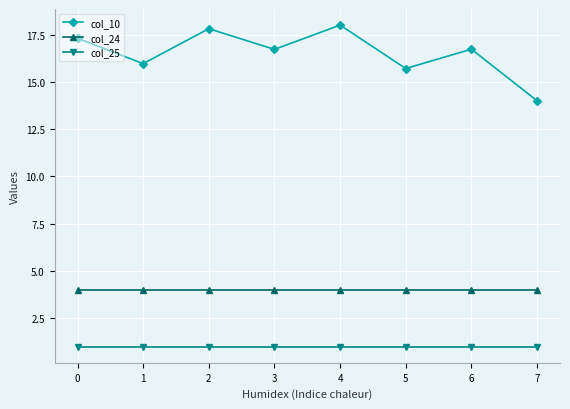

What are all the series names shown in the legend?

col_10, col_24, col_25